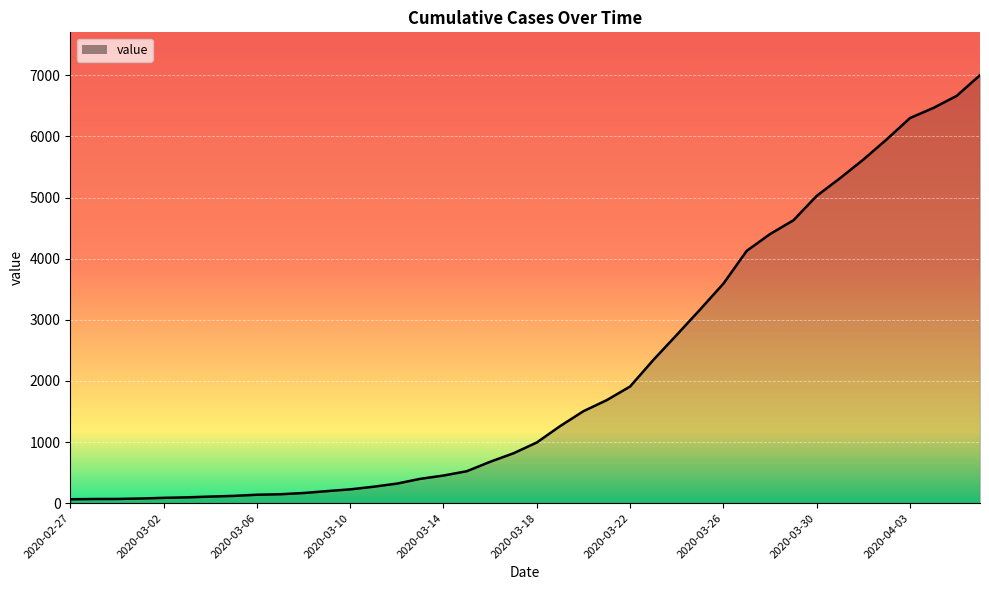

What is the maximum value shown in the chart?

7003